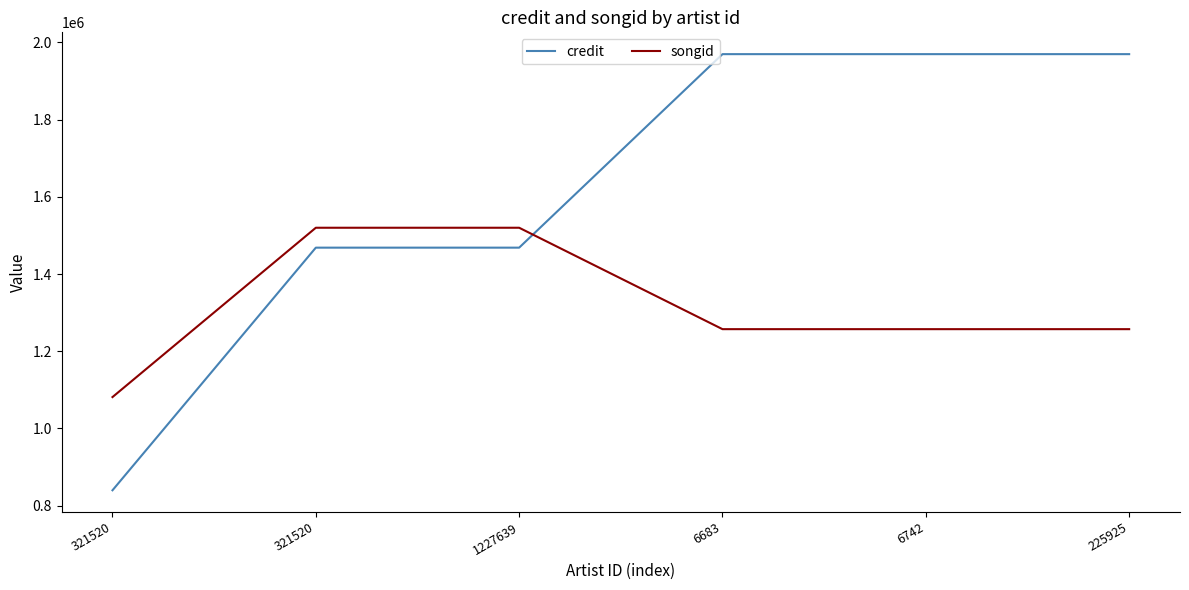

How many lines are shown in the chart?

2